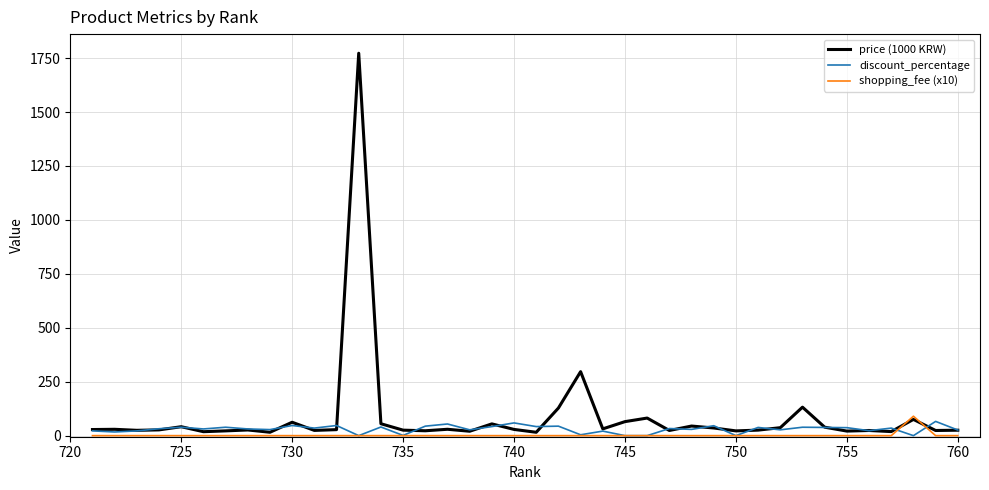

Which series has the largest range (max minus min)?

price (1000 KRW)